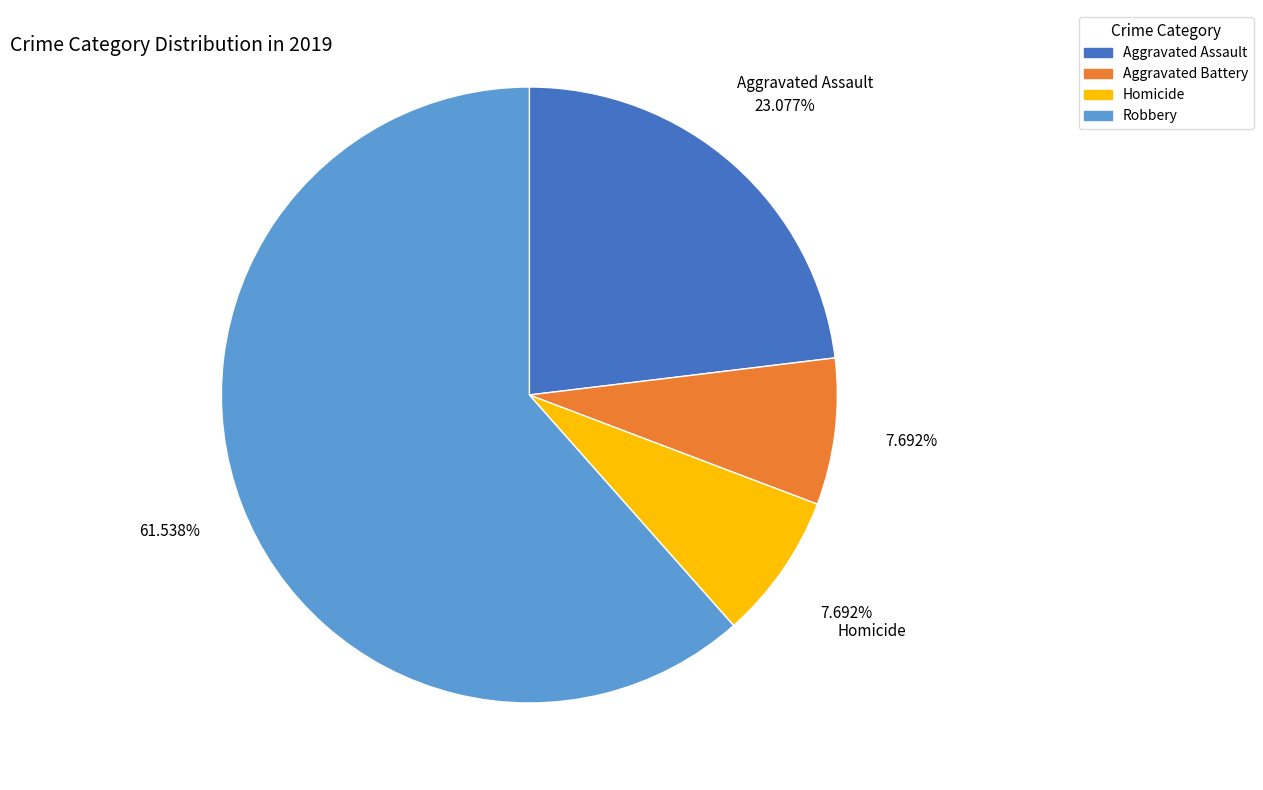

Which category has the biggest portion of the pie?

Robbery